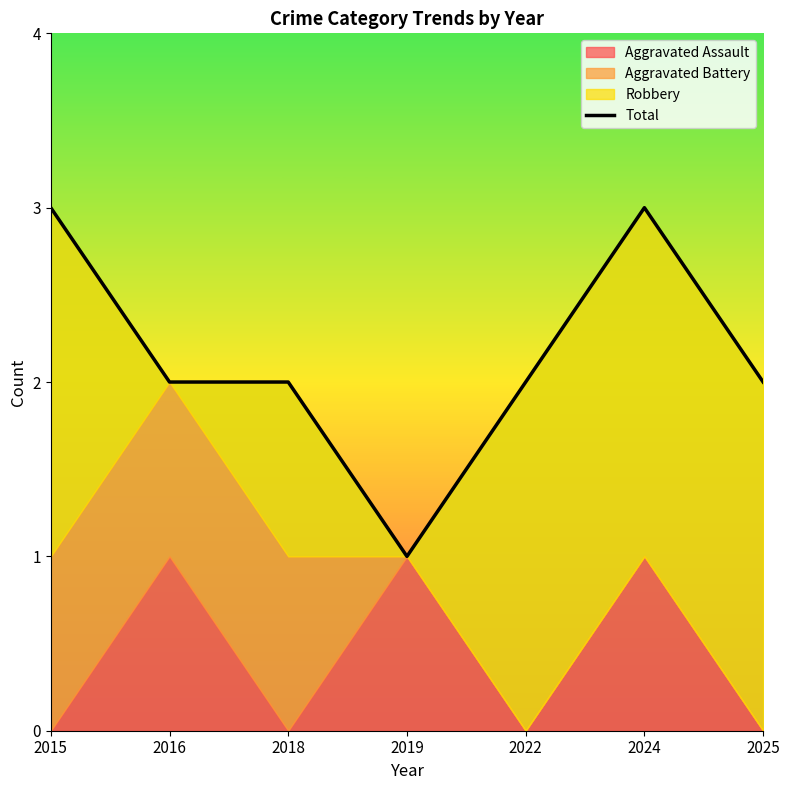

Approximately how many times larger is the value at 2024 compared to 2015?

1.0